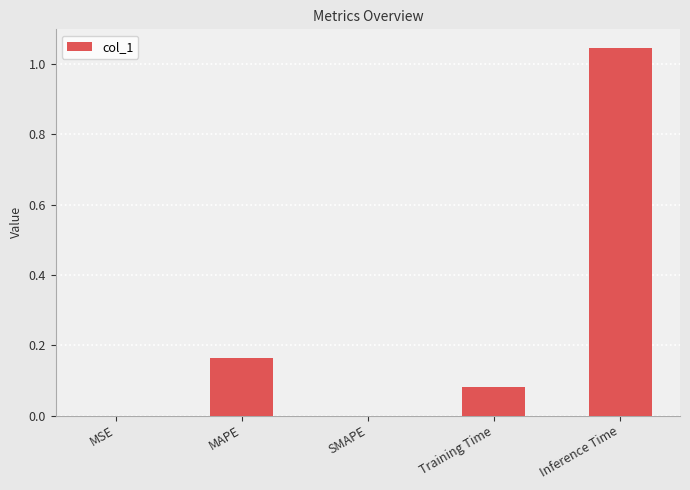

At which category does the chart reach its peak across all series?

Inference Time